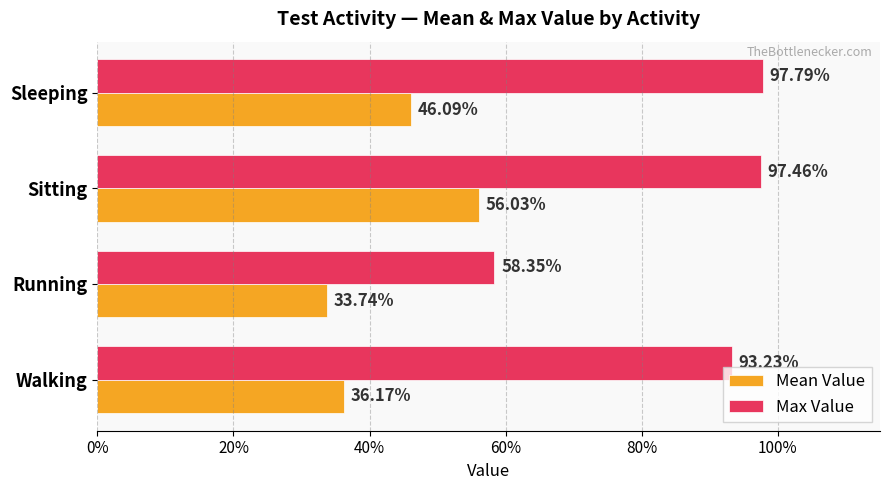

What are all the series names shown in the legend?

Mean Value, Max Value